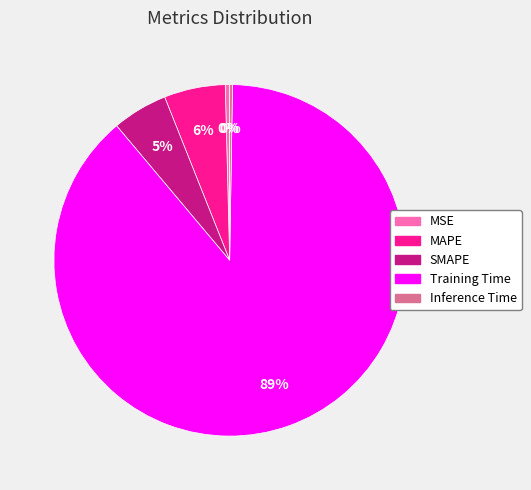

Which category has the biggest portion of the pie?

Training Time